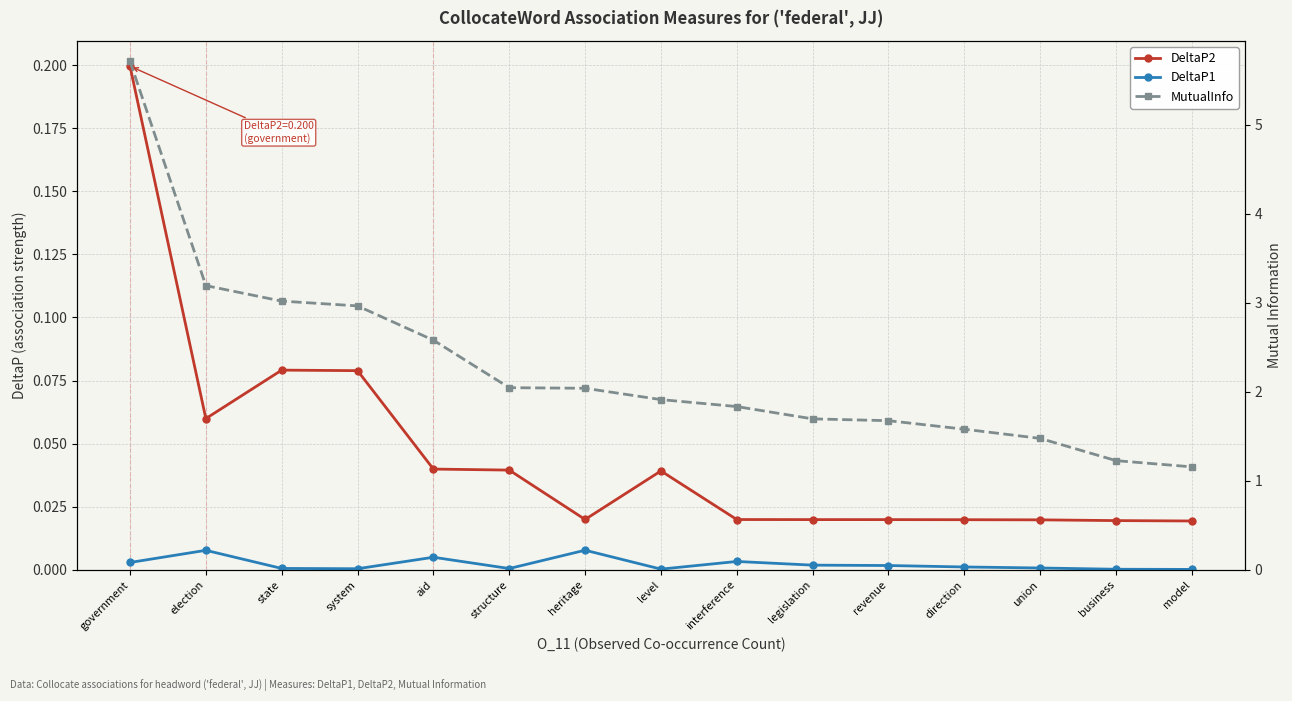

True or false: MutualInfo and DeltaP1 cross at least once.

False